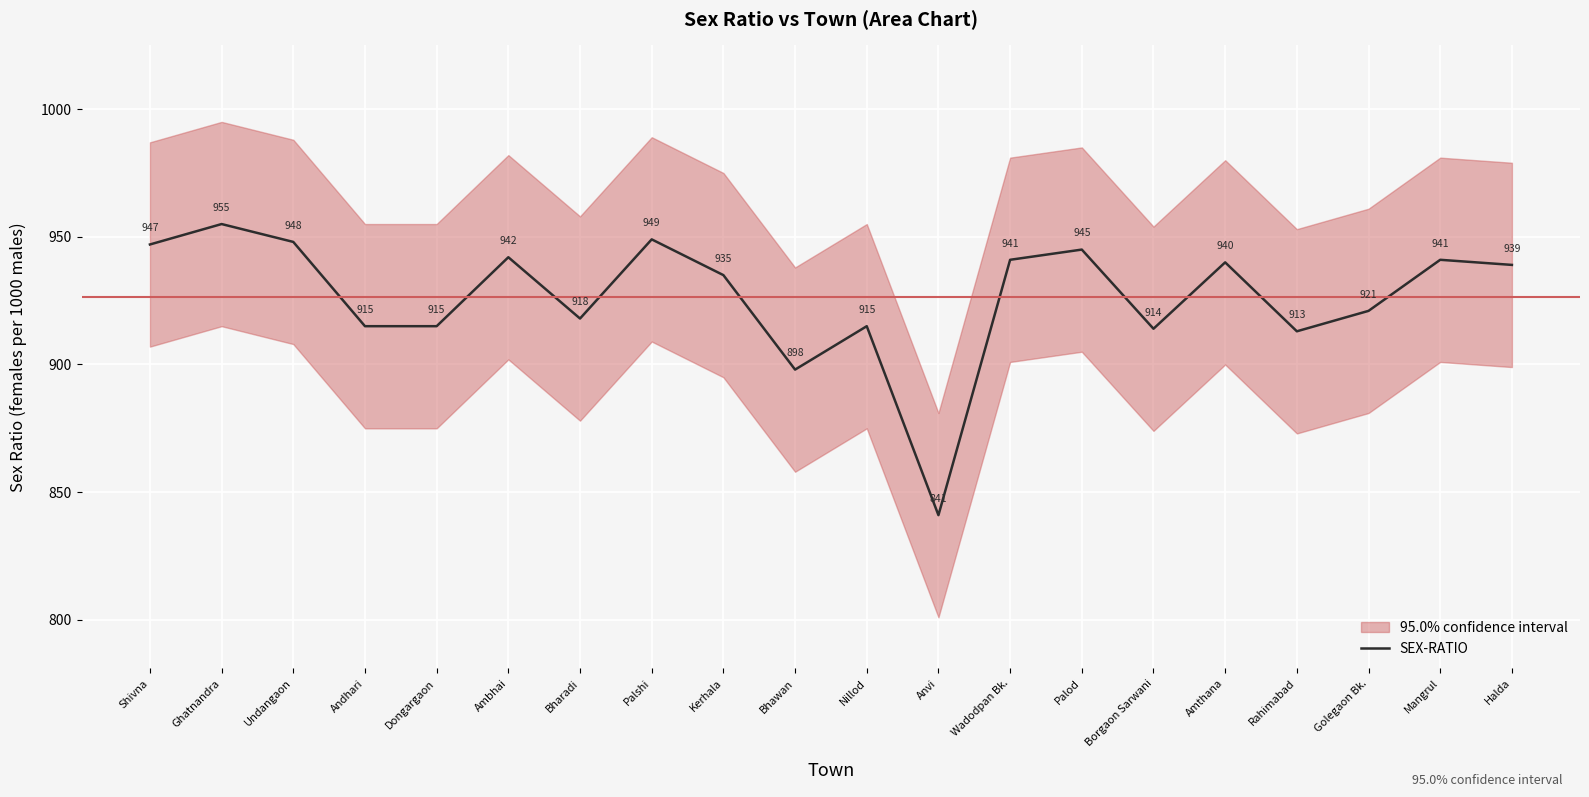

What is the label of the 19th point from the left?

Mangrul